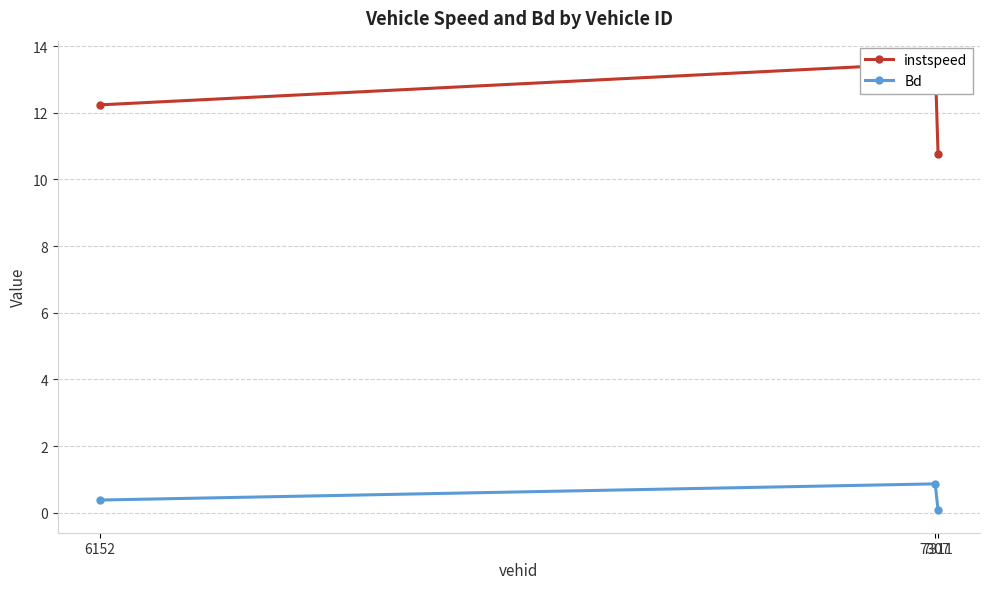

What is the total value across all series at 6152?

12.6